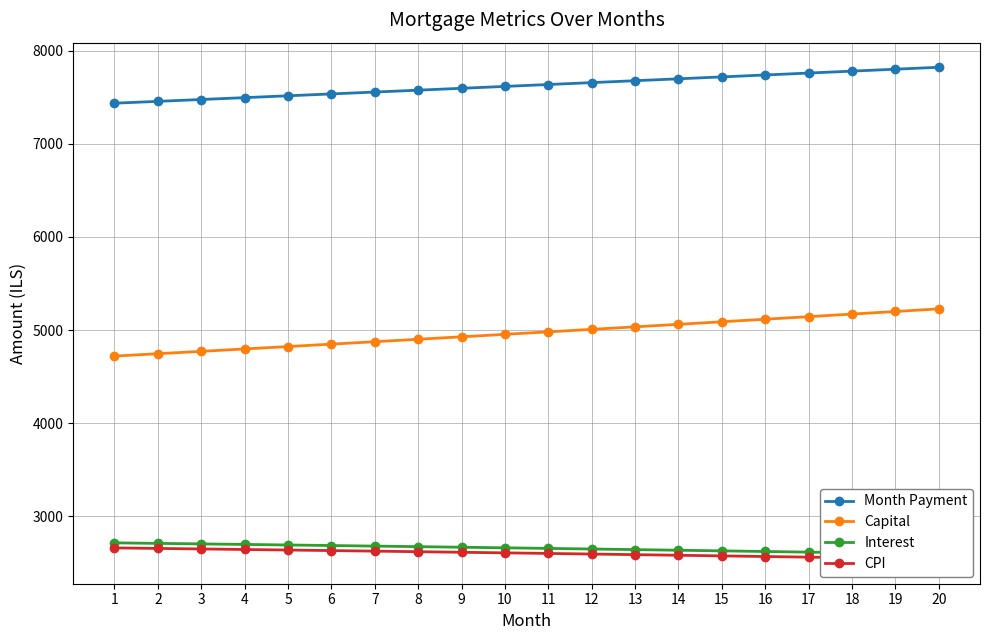

What is the difference between the CPI values at 18 and 7?

71.6